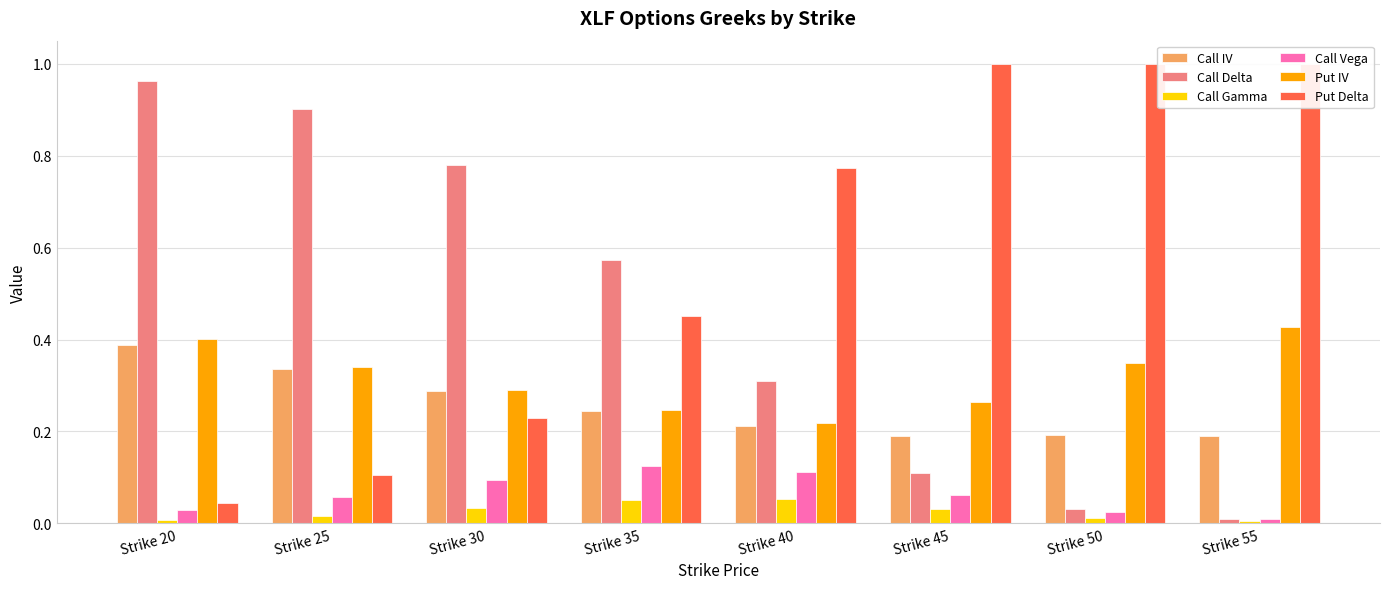

What is the difference between the maximum and minimum values in the Call Delta series?

1.0